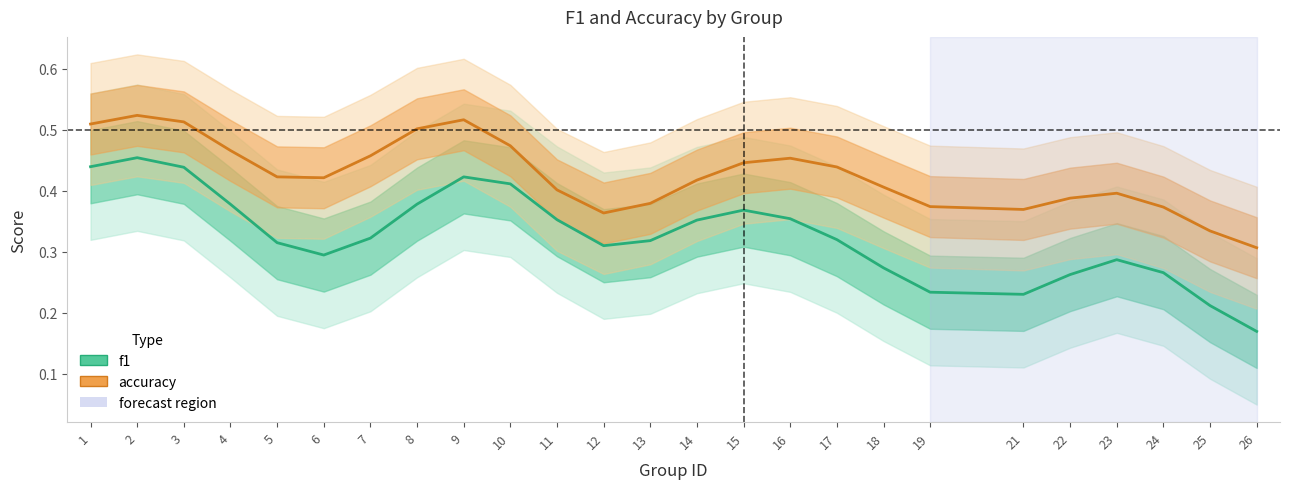

What is the value of the accuracy point at the 7th from the left?

0.5